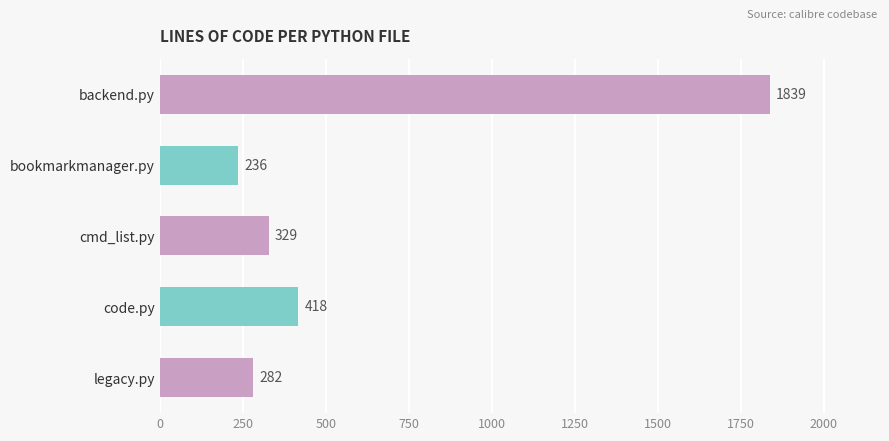

What is the change in value from code.py to backend.py?

+1421